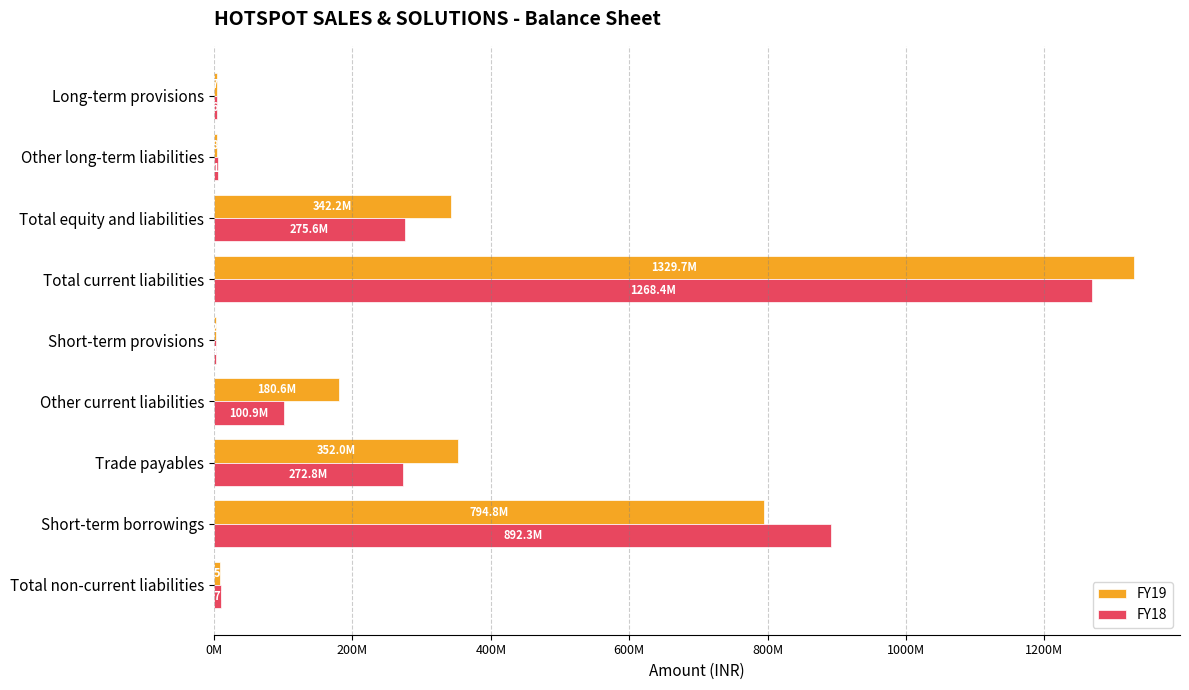

What are all the series names shown in the legend?

FY19, FY18